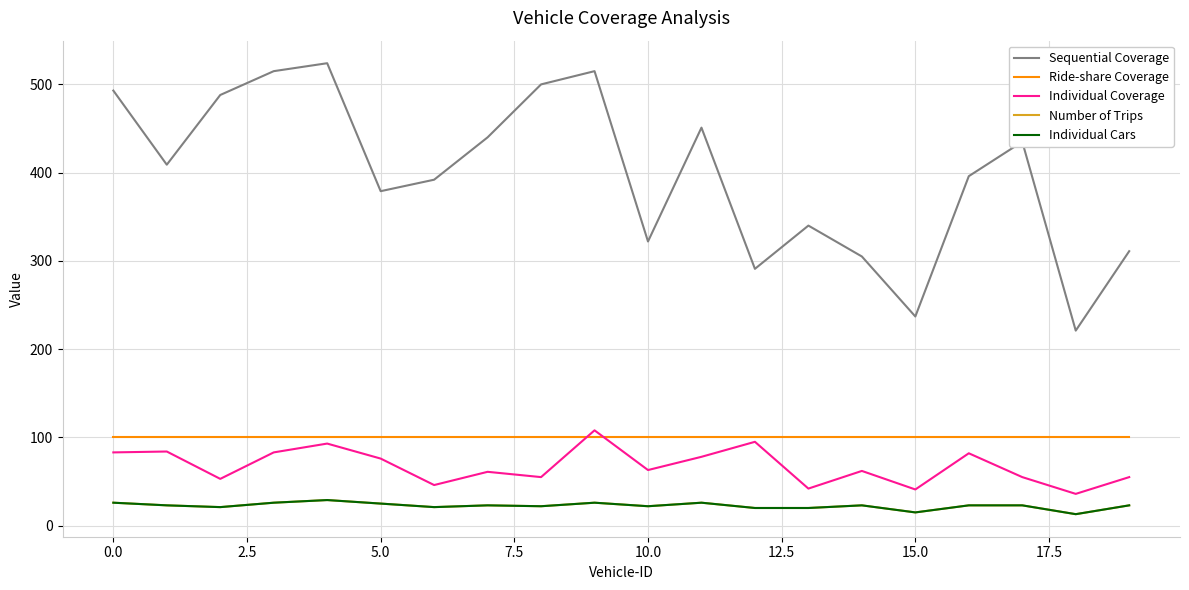

How many lines are shown in the chart?

5